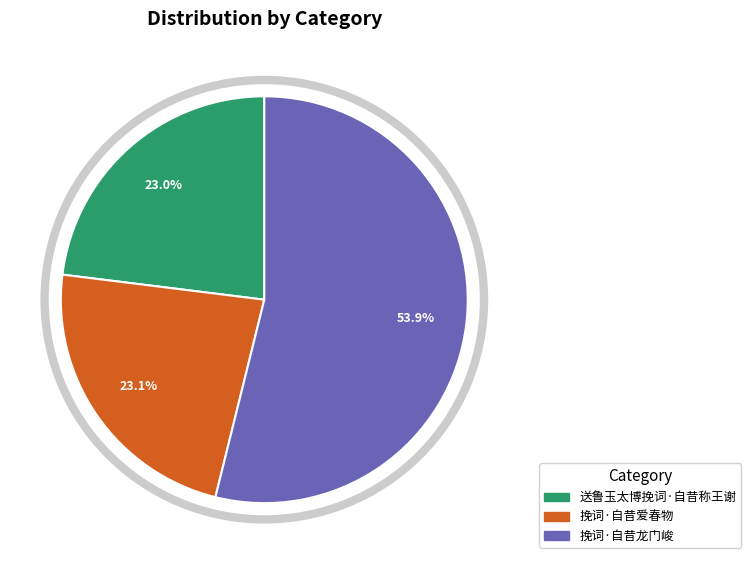

The 送鲁玉太博挽词·自昔称王谢 slice represents 11% of the pie. True or false?

False